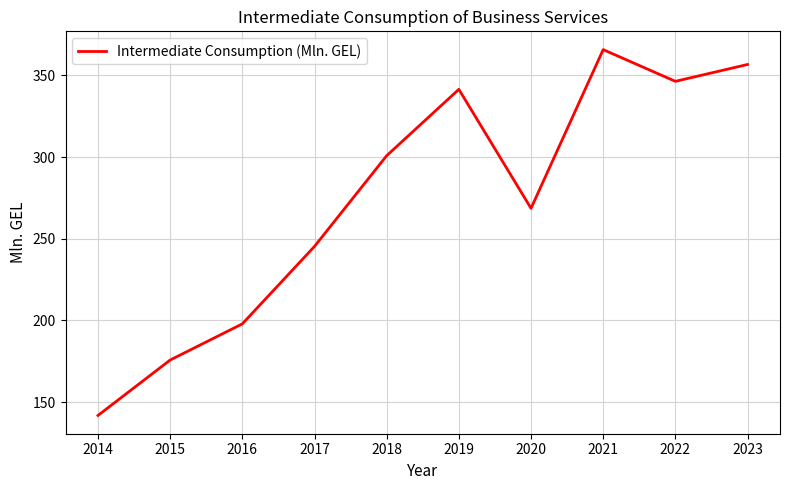

What is the difference between the values at 2021 and 2014?

223.8